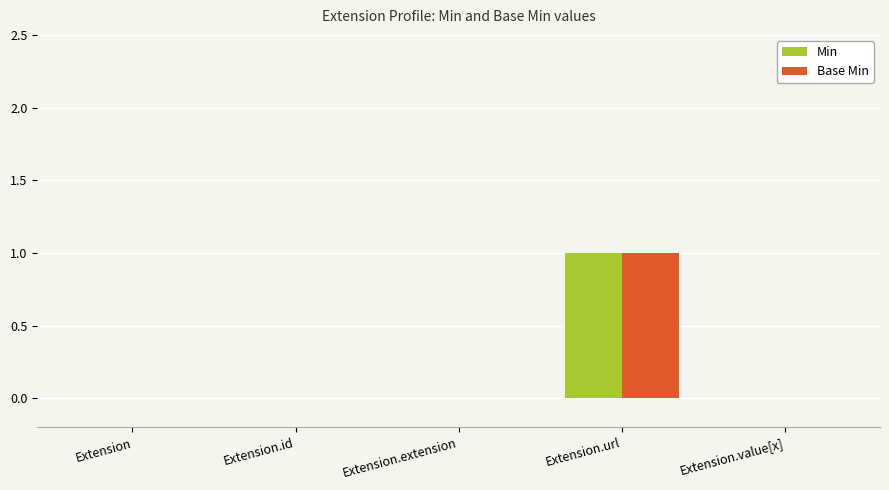

What are all the series names shown in the legend?

Min, Base Min